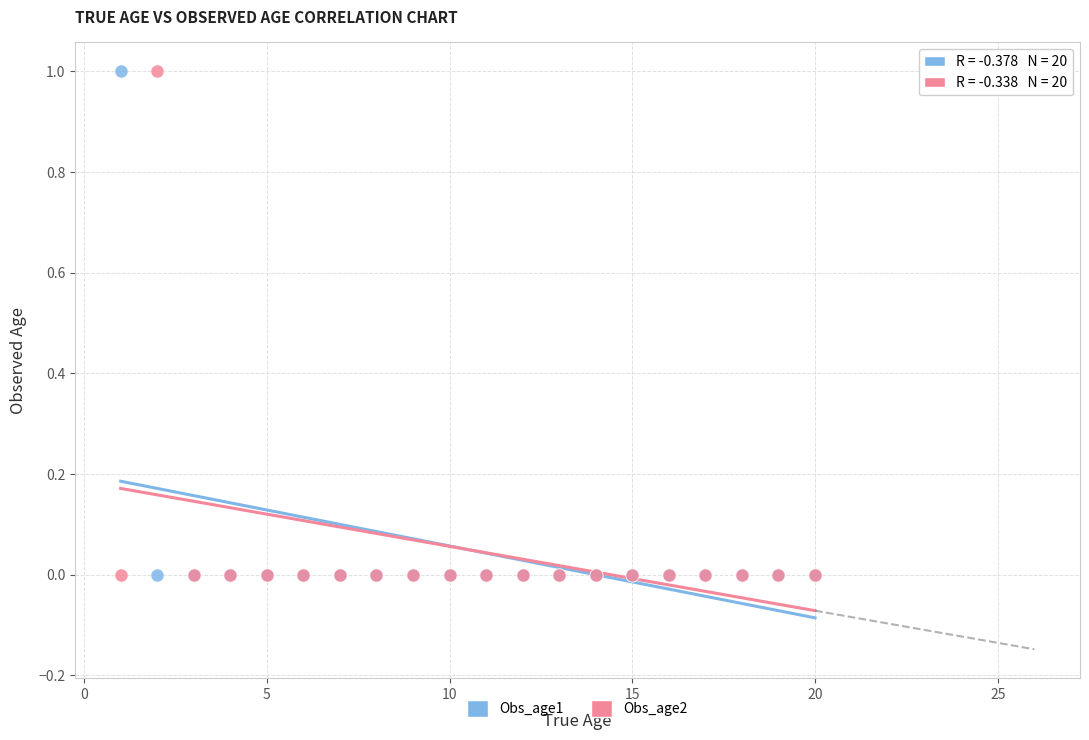

What are all the series names shown in the legend?

Obs_age1, Obs_age2